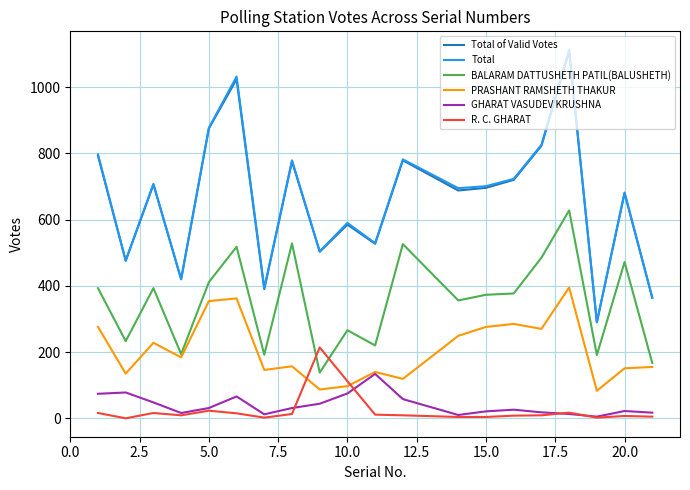

Which series has the largest range (max minus min)?

Total